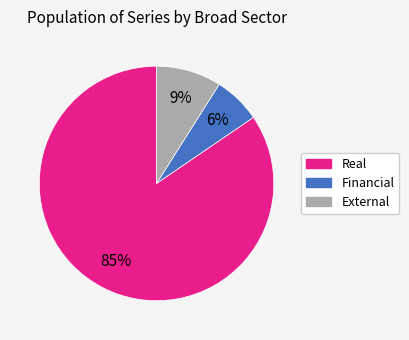

How many segments does this pie chart have?

3